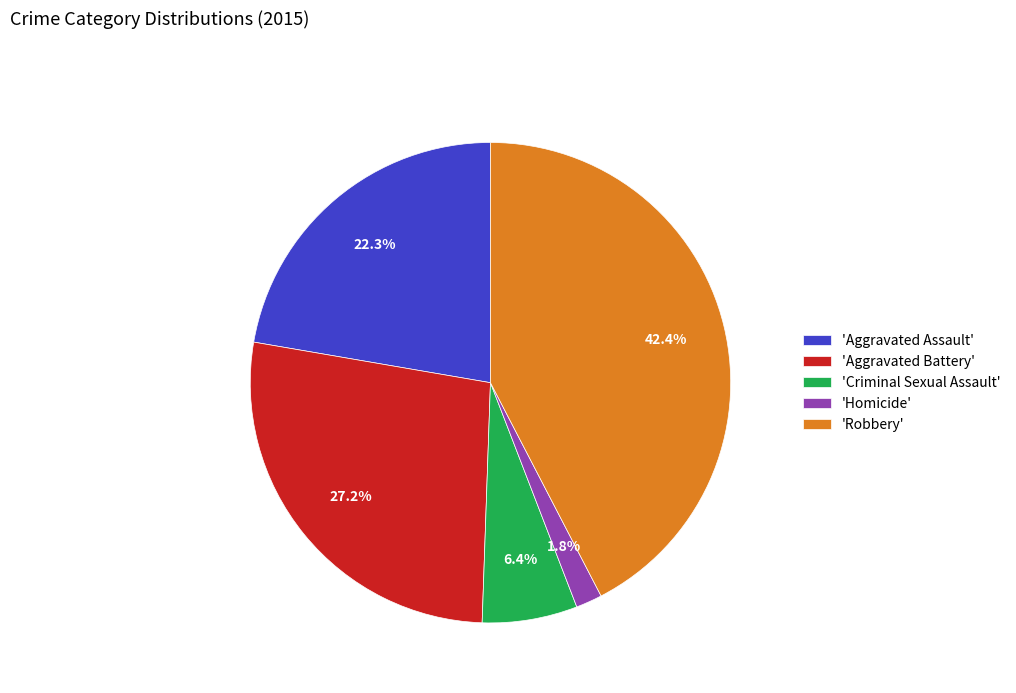

Combined, what portion of the pie is 'Homicide' and 'Aggravated Assault'?

24.1%